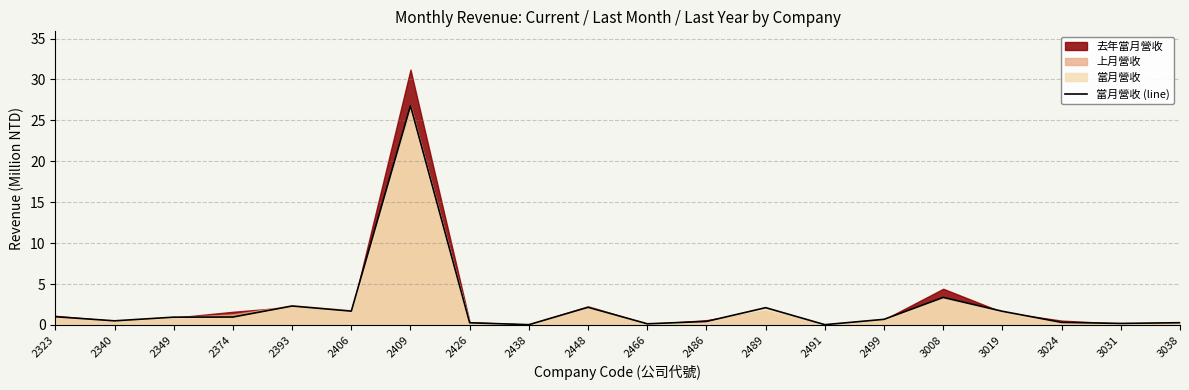

Rank the categories by value from highest to lowest.

2409, 3008, 2393, 2448, 2489, 2406, 3019, 2323, 2374, 2349, 2499, 2340, 2486, 3024, 3038, 2426, 3031, 2466, 2491, 2438